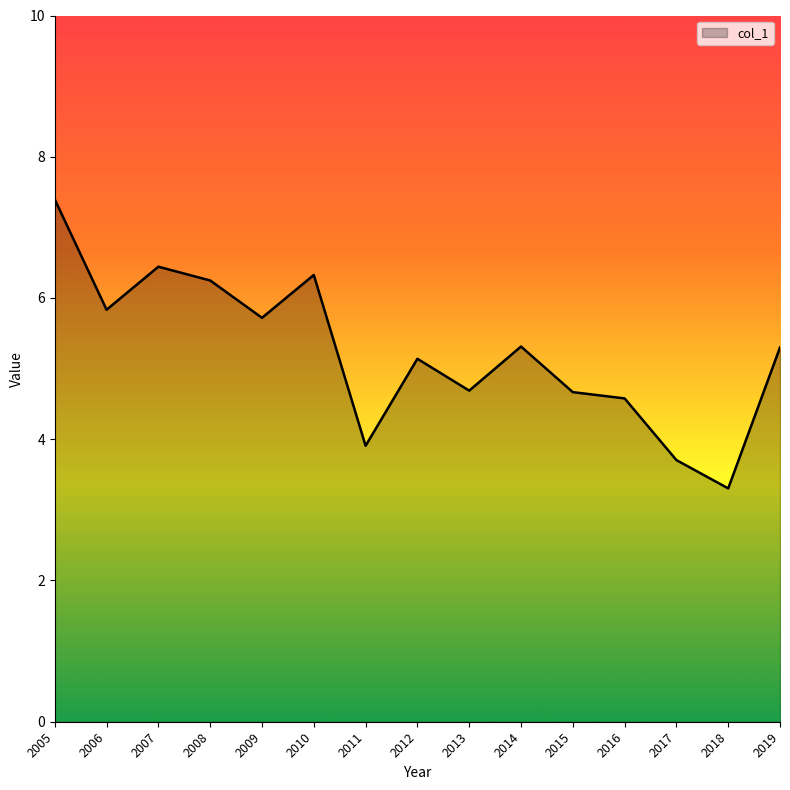

Reading right to left, extract all data points from this chart.

5.3	3.3	3.7	4.6	4.7	5.3	4.7	5.1	3.9	6.3	5.7	6.2	6.4	5.8	7.4